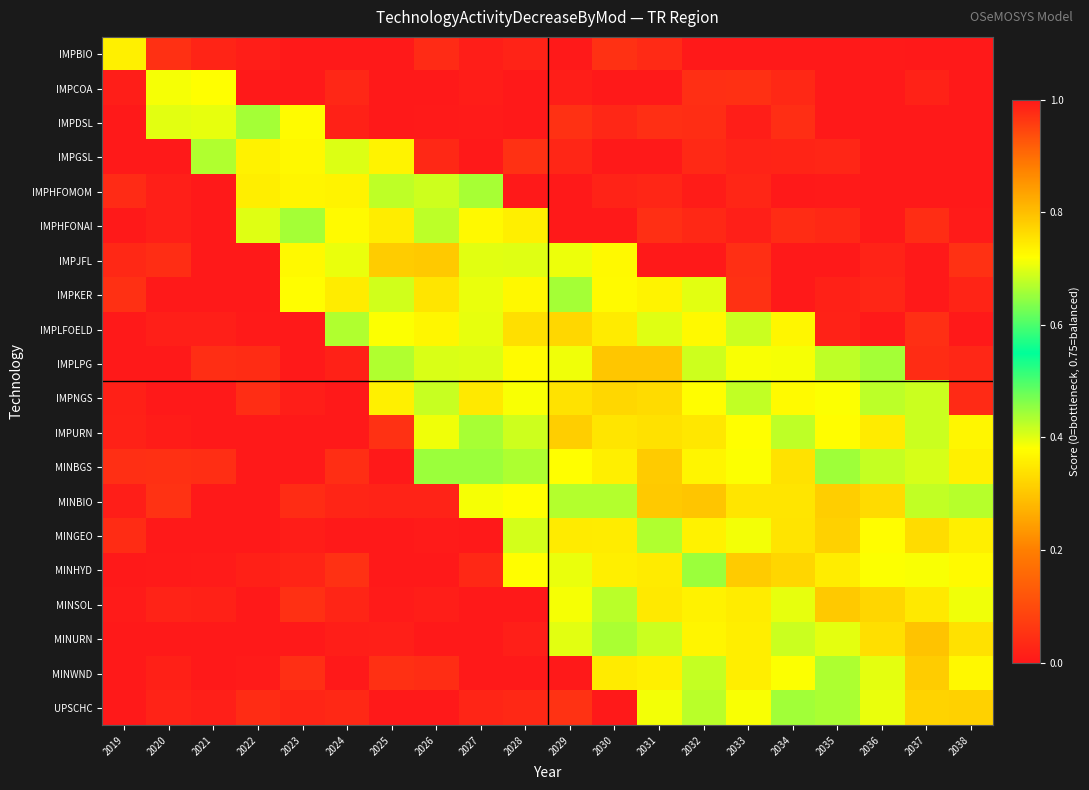

What is the maximum value shown in the chart?

0.8